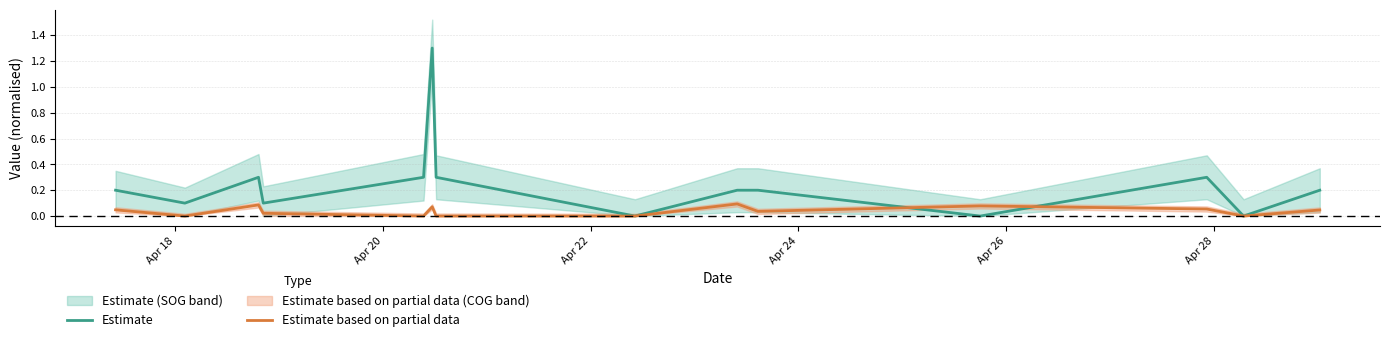

Between Apr 26 and Apr 28, which is larger?

Apr 28